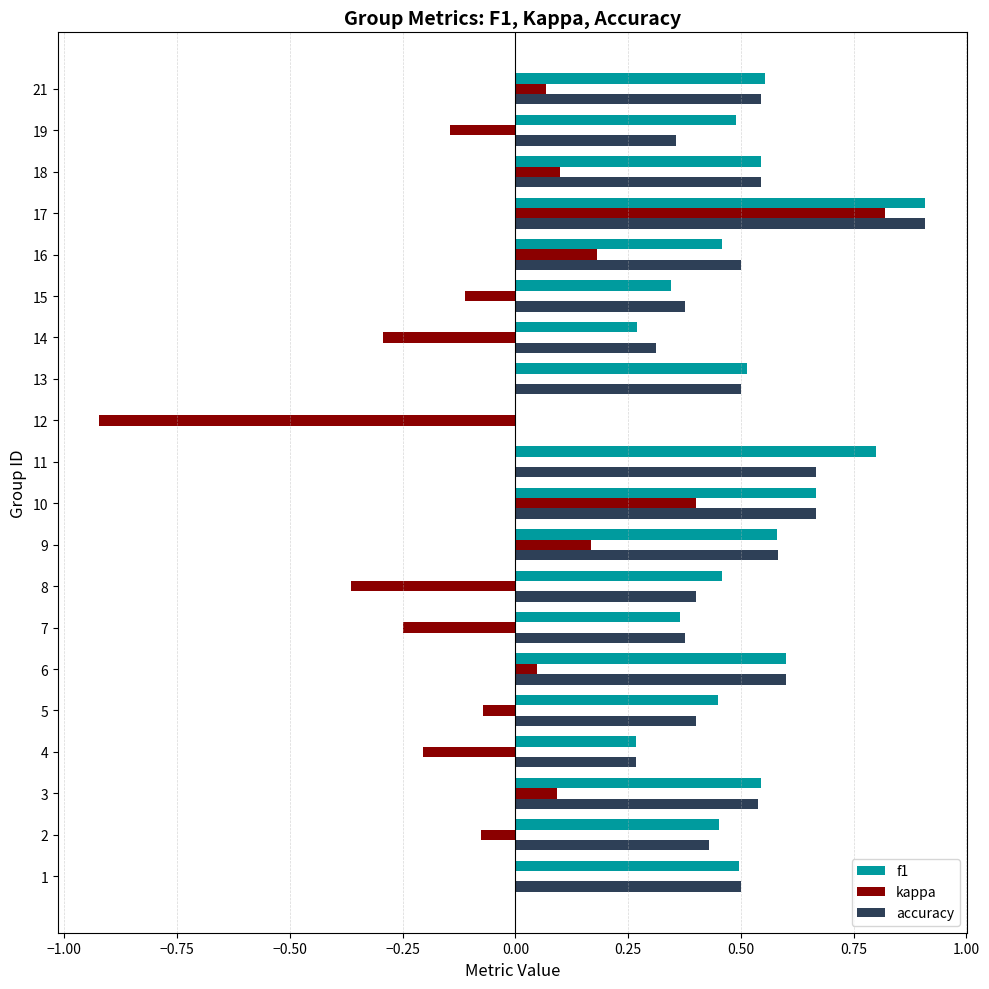

Between 10 and 15, which series saw the biggest shift?

kappa